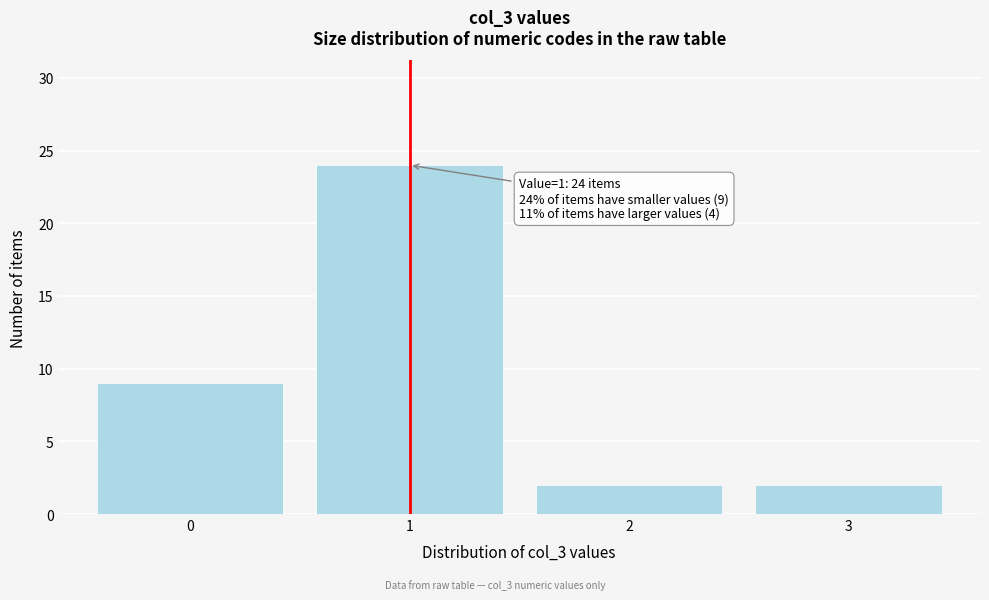

Reading left to right, what are all the values shown in this chart?

0=9	1=24	2=2	3=2